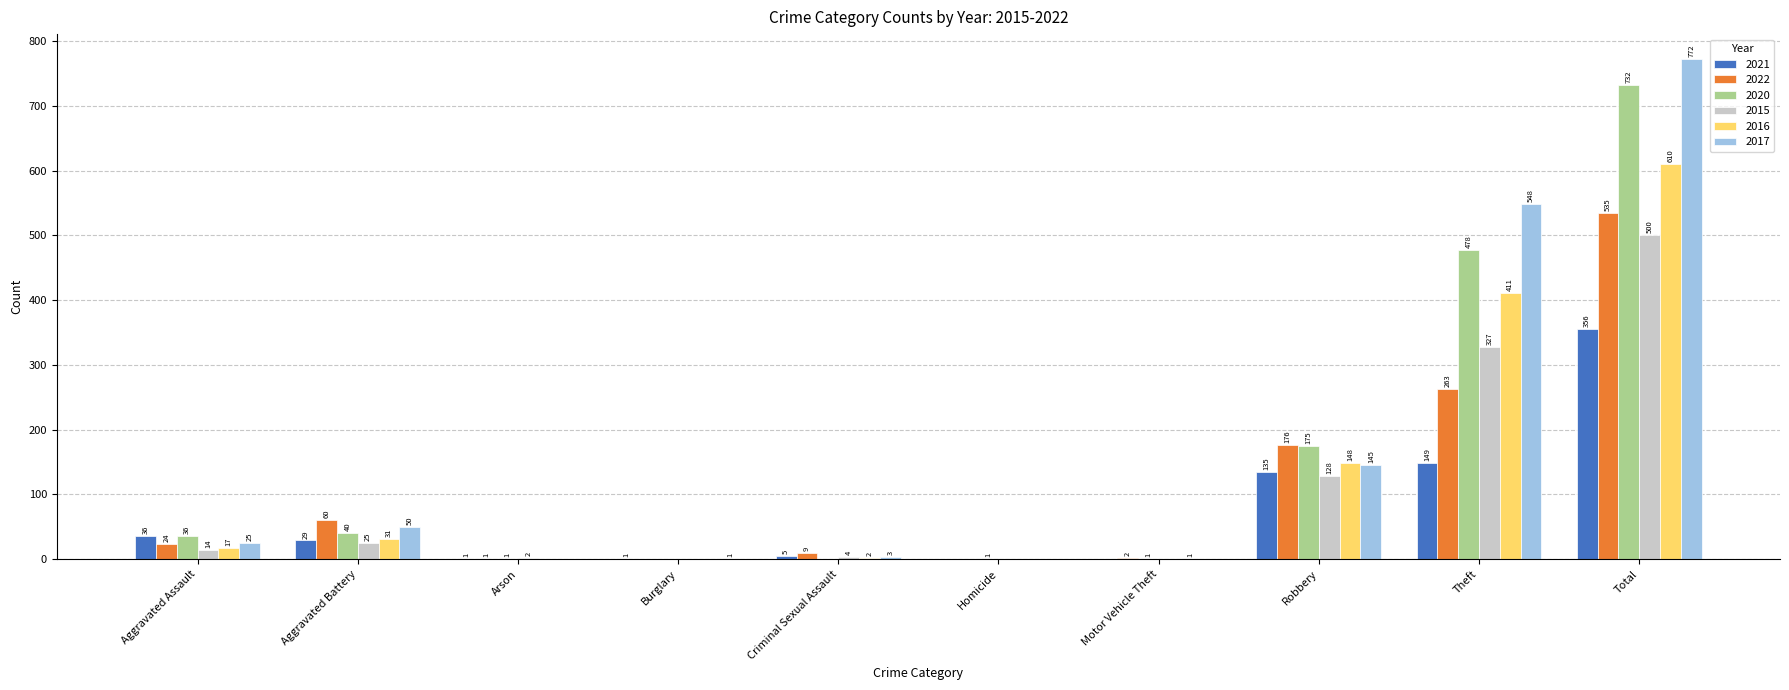

Reading left to right, extract all data points from this chart.

2021: 36	29	1	1	5	0	0	135	149	356
2022: 24	60	1	0	9	0	2	176	263	535
2020: 36	40	1	0	0	1	1	175	478	732
2015: 14	25	2	0	4	0	0	128	327	500
2016: 17	31	0	0	2	0	1	148	411	610
2017: 25	50	0	1	3	0	0	145	548	772